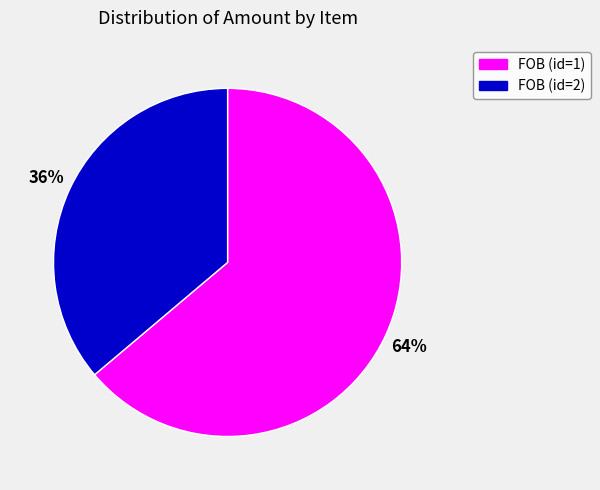

Count the number of slices in the pie.

2